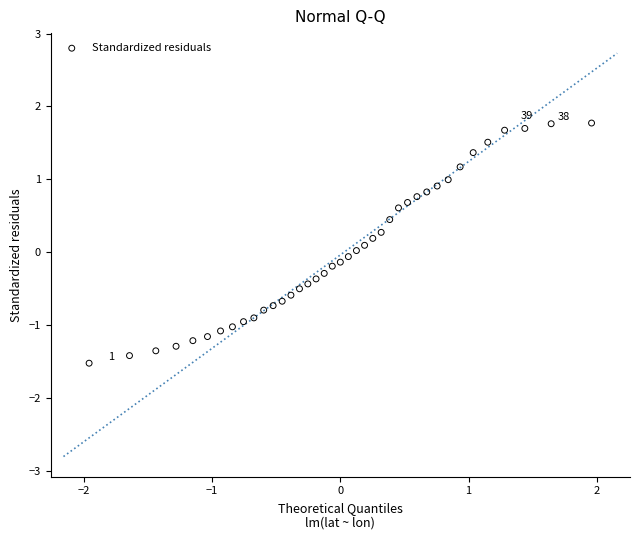

What is the range of X values (max minus min)?

3.9